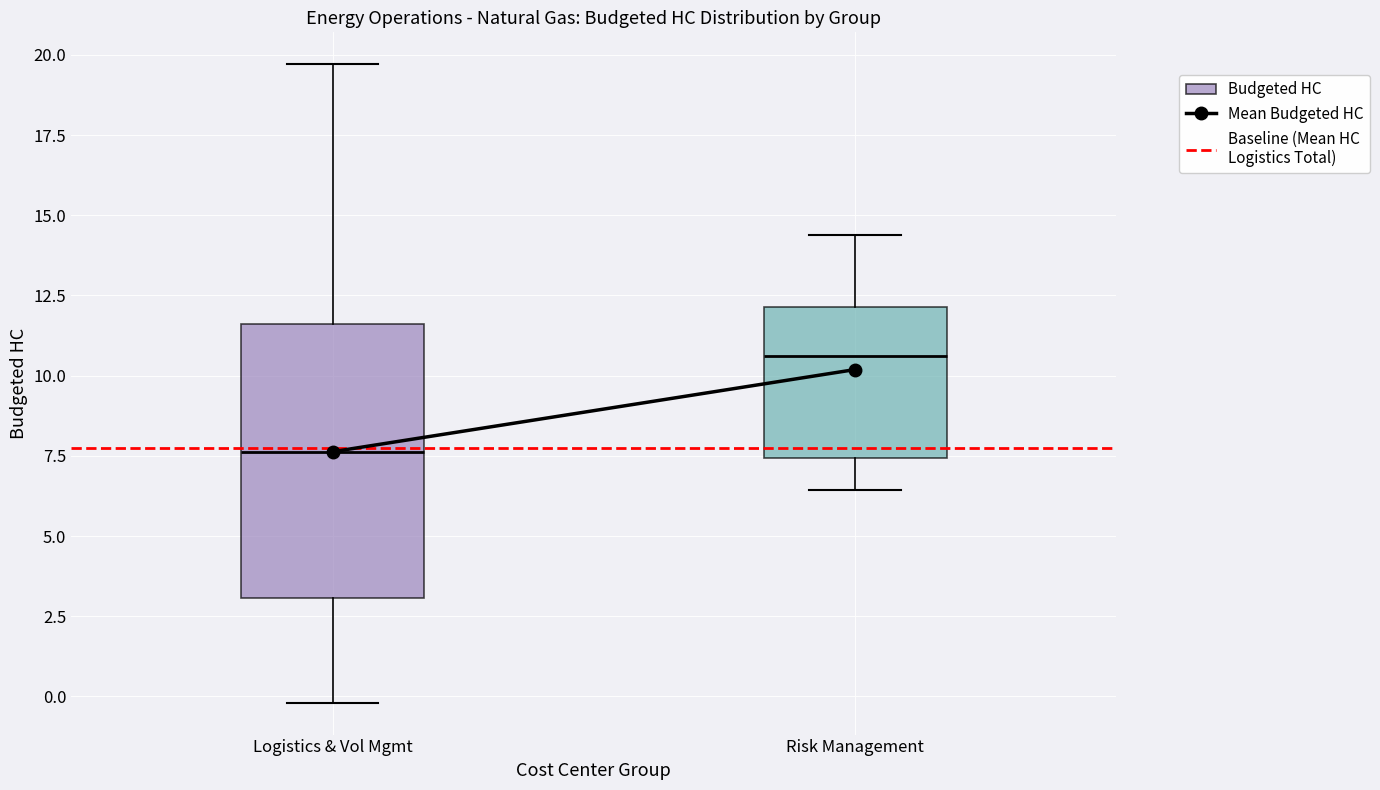

Reading left to right, transcribe this box plot: for each box, give where its median line is, the range the box spans, and where its two whiskers end, as read against the y-axis. The values are not printed on the chart, so give them approximately, as read against the axis.

Logistics & Vol Mgmt: median 7.5, box 3.0 to 11.5, whiskers 0.0 to 19.5
Risk Management: median 10.5, box 7.5 to 12.0, whiskers 6.5 to 14.5